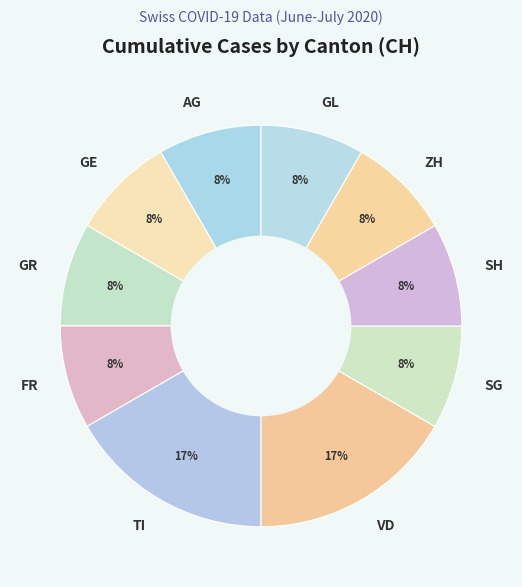

Is the sum of SG and VD greater than half?

No